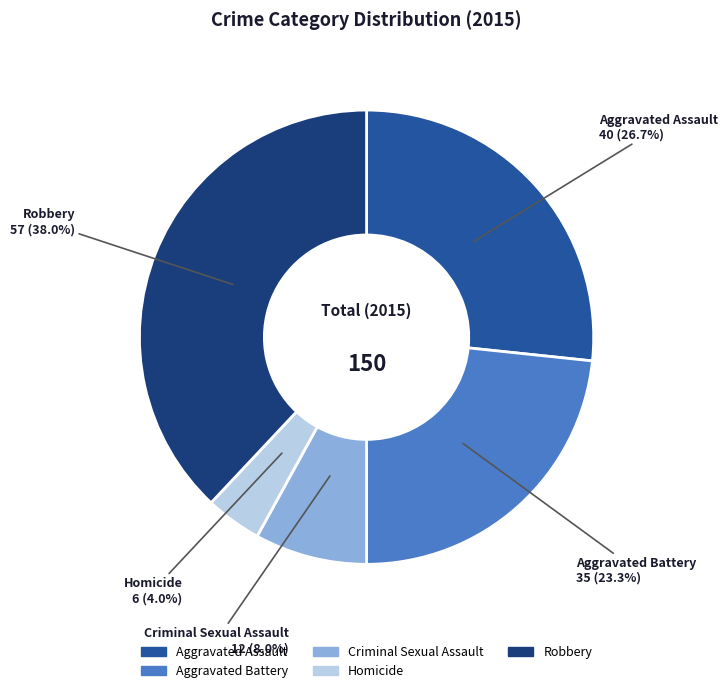

Does Criminal Sexual Assault represent more than half of the total?

No